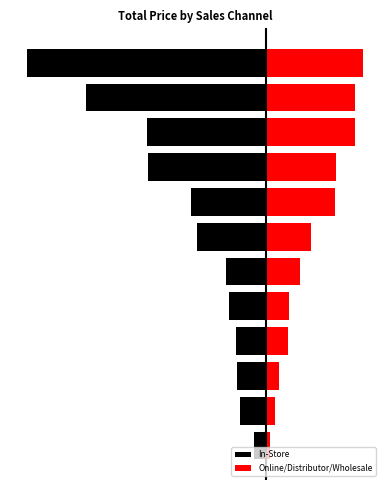

What is the maximum value for In-Store?

-1527.6